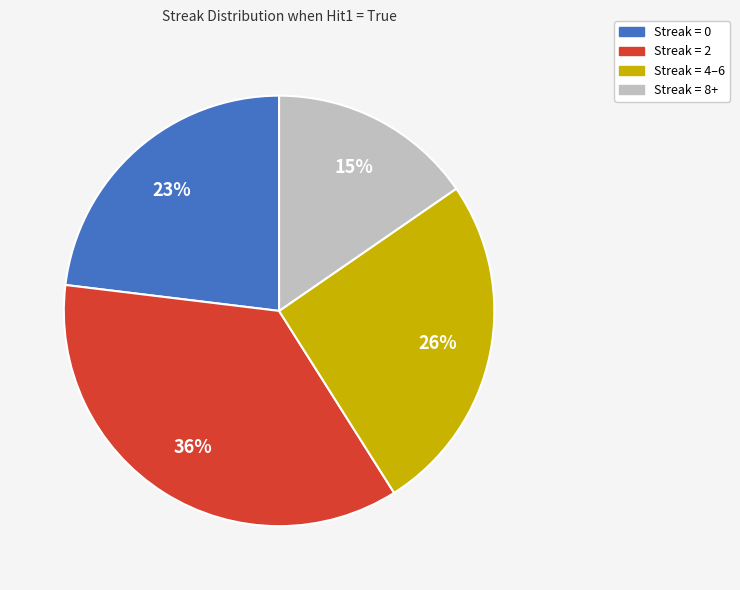

Does any single category account for the majority?

No